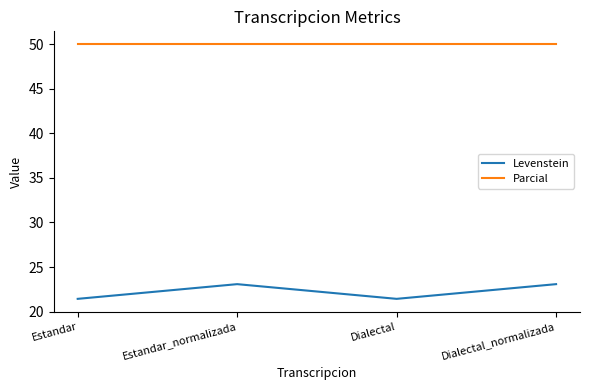

List the series in order of their peak value, highest first.

Parcial, Levenstein